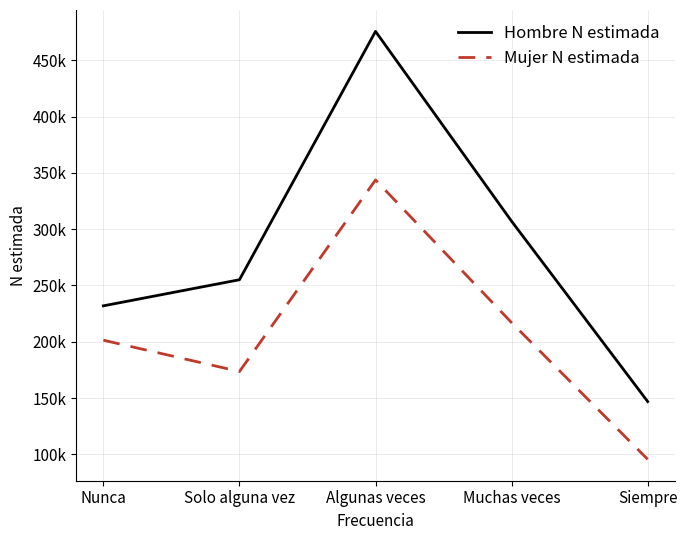

What value does the Hombre N estimada series have at Muchas veces, to the nearest 10?

306980